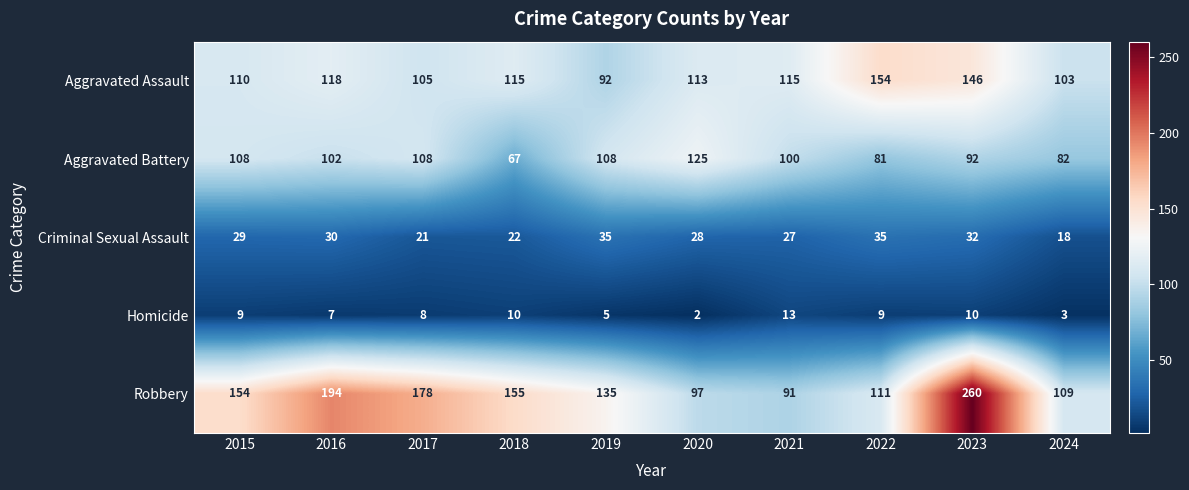

What is the greatest value displayed?

260